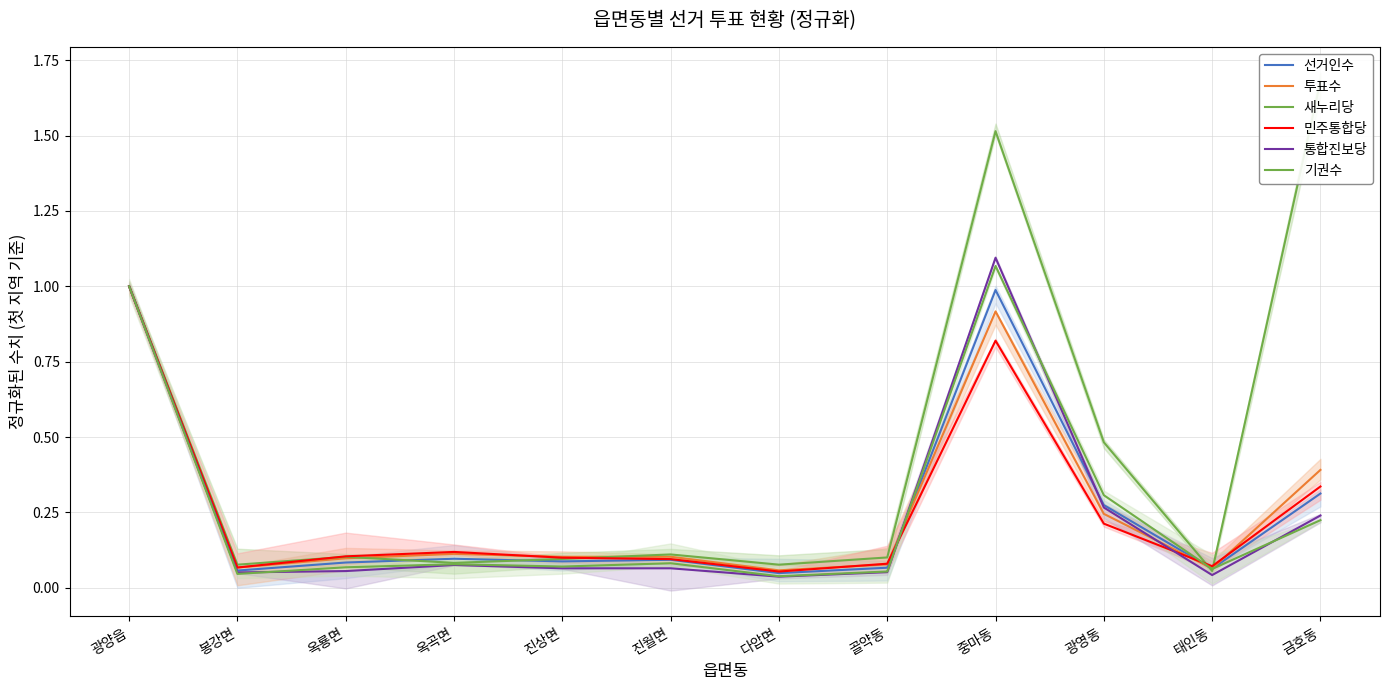

What is the difference between the maximum and minimum values in the 투표수 series?

0.9